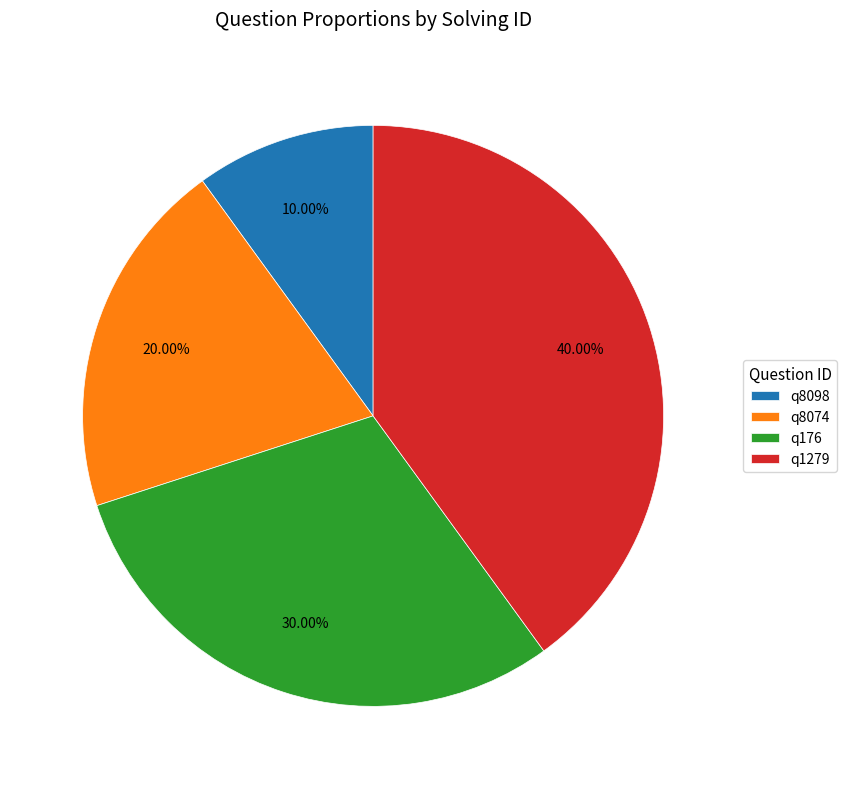

How much of the chart is everything except q8074?

80.0%